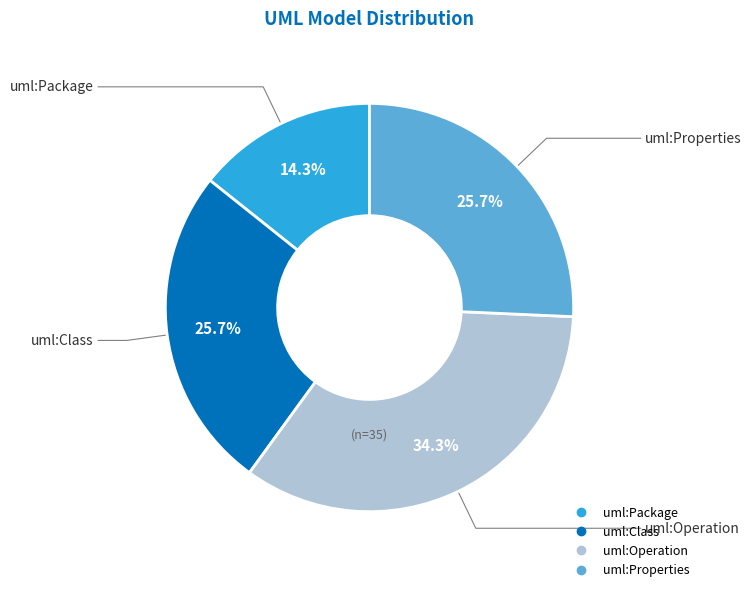

What percentage do uml:Package and uml:Class together represent?

40.0%